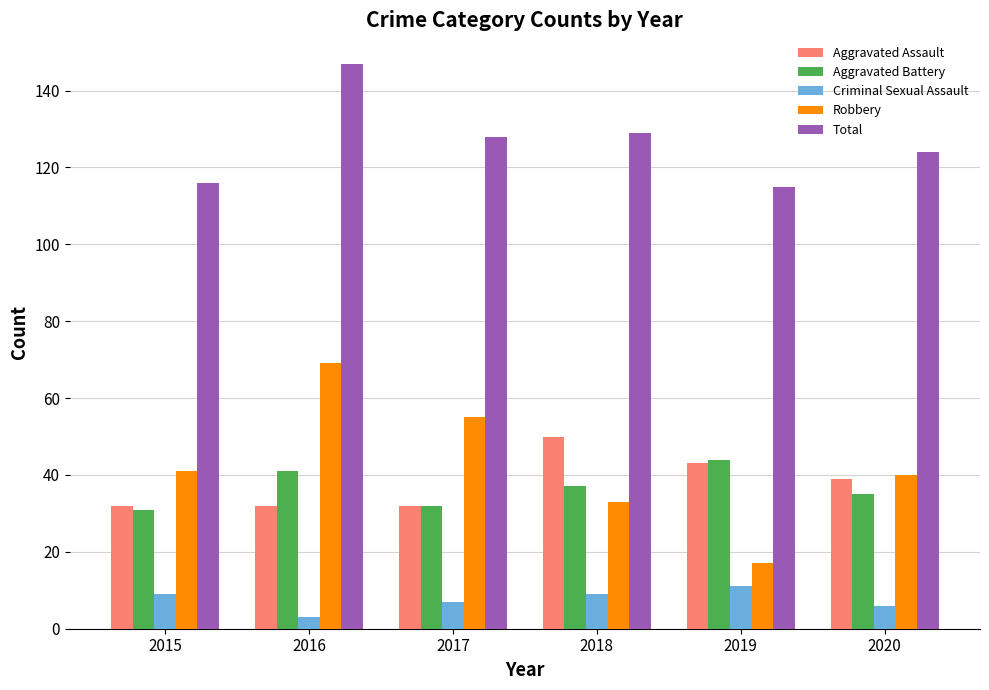

True or false: Total has a value of 207 at 2017.

False